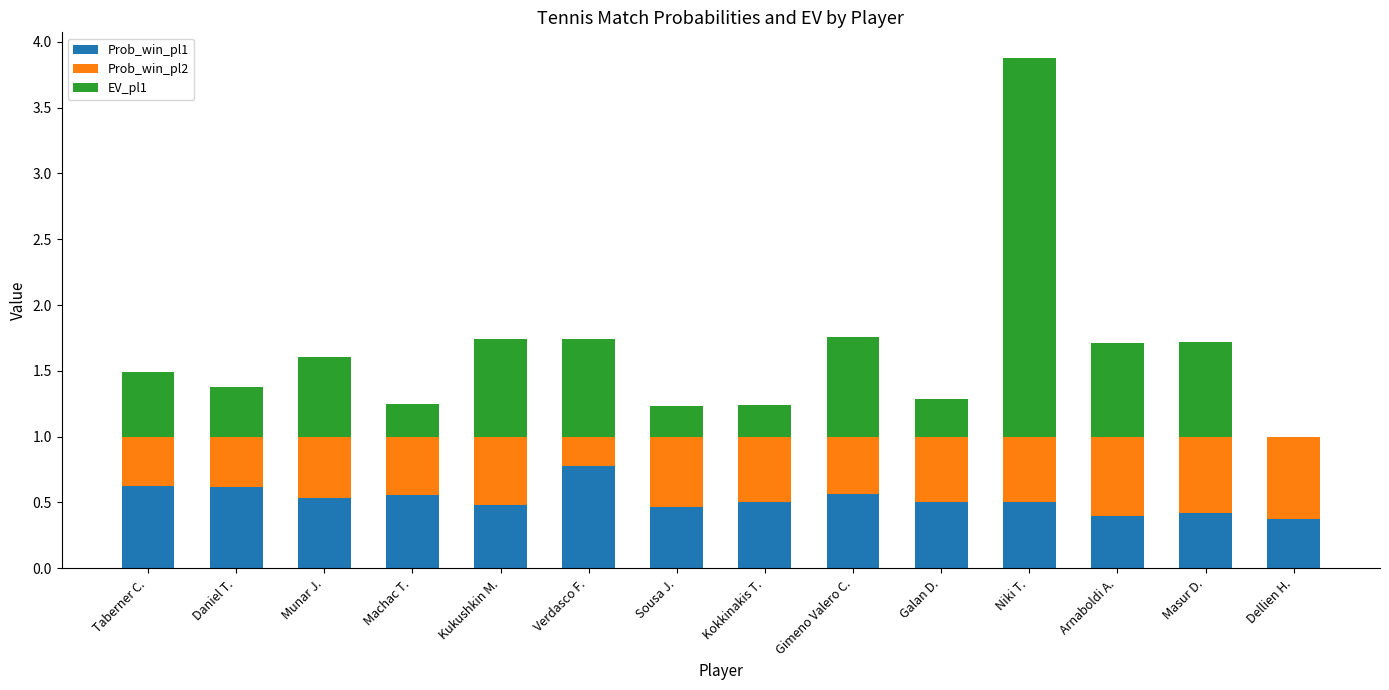

The value of Prob_win_pl1 at Niki T. is 0.3. True or false?

False